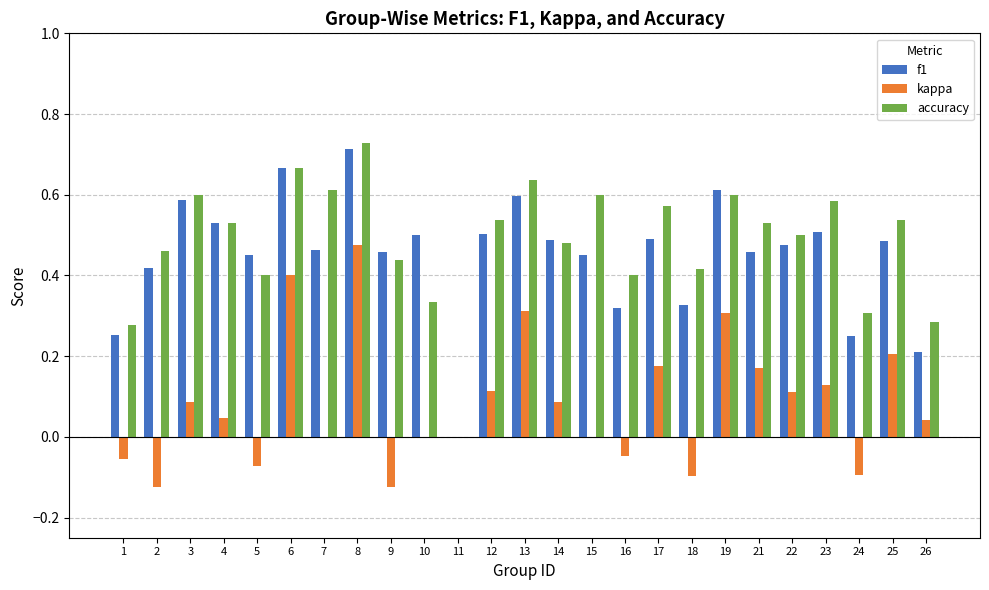

Which category has the highest value in the accuracy series?

8